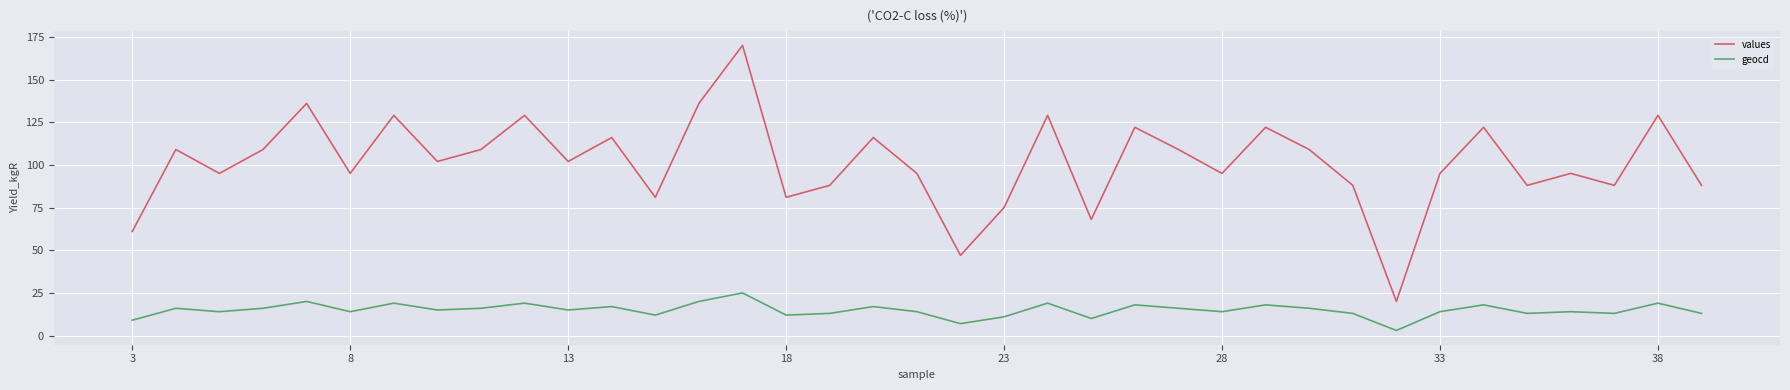

Reading left to right, extract all data points from this chart.

values: 61	109	95	109	136	95	129	102	109	129	102	116	81	136	170	81	88	116	95	47	75	129	68	122	109	95	122	109	88	20	95	122	88	95	88	129	88
geocd: 9	16	14	16	20	14	19	15	16	19	15	17	12	20	25	12	13	17	14	7	11	19	10	18	16	14	18	16	13	3	14	18	13	14	13	19	13